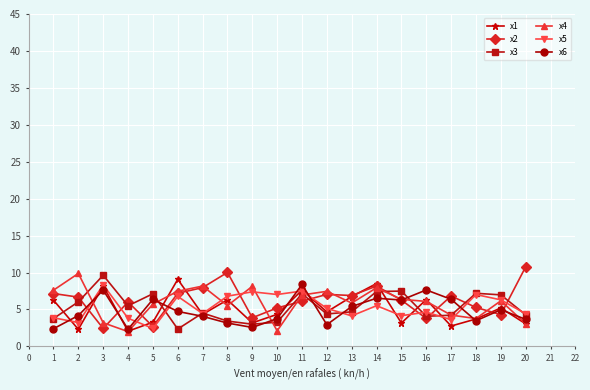

Does the chart have visible grid lines?

Yes